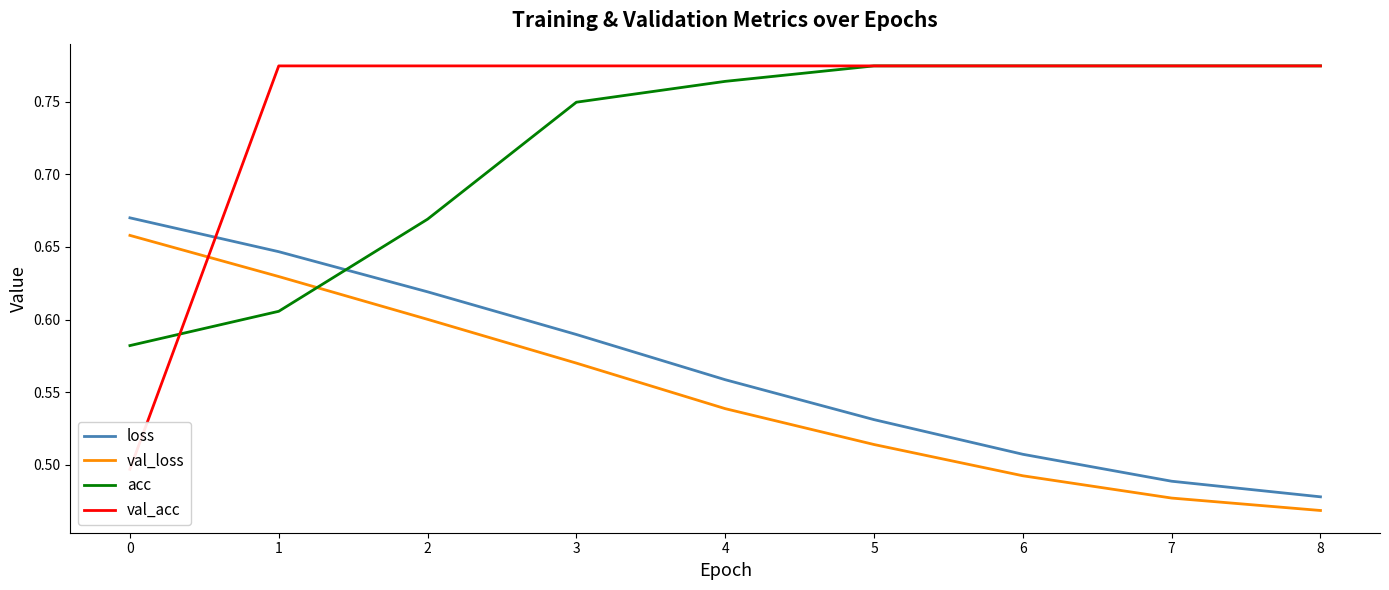

How many times do acc and val_loss cross each other?

1